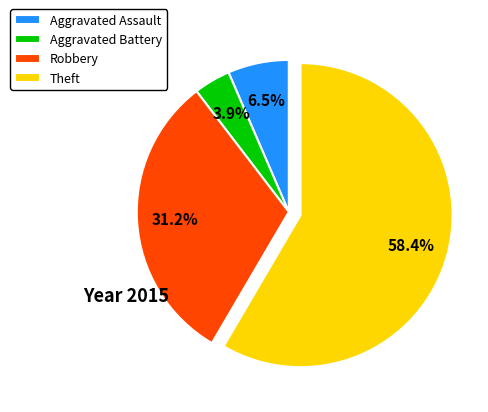

Is it true that Aggravated Assault is 1% of the pie?

False